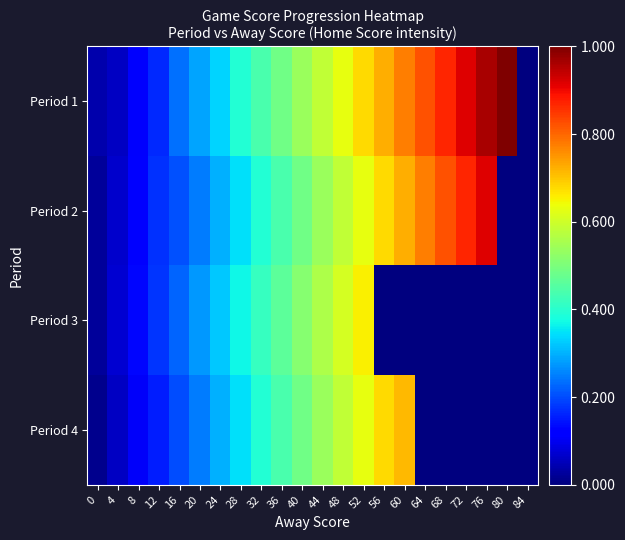

What is the greatest value displayed?

1.0